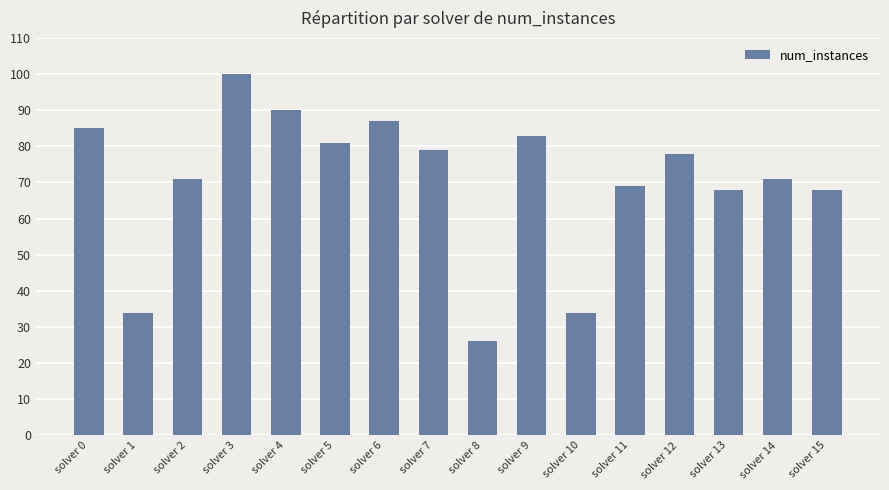

True or false: the data shows 79 at solver 7.

True